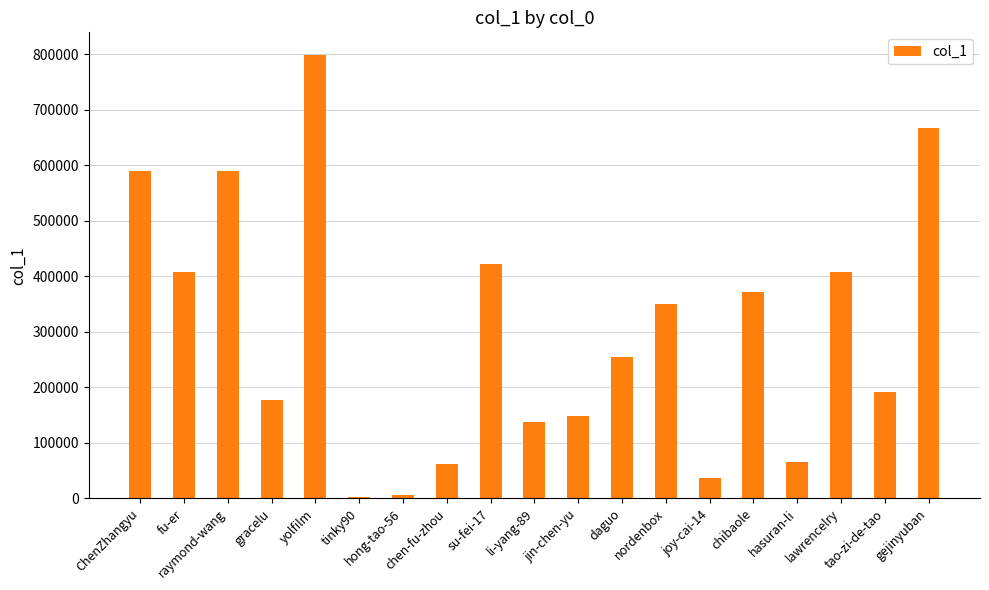

How many bars are there in total?

19